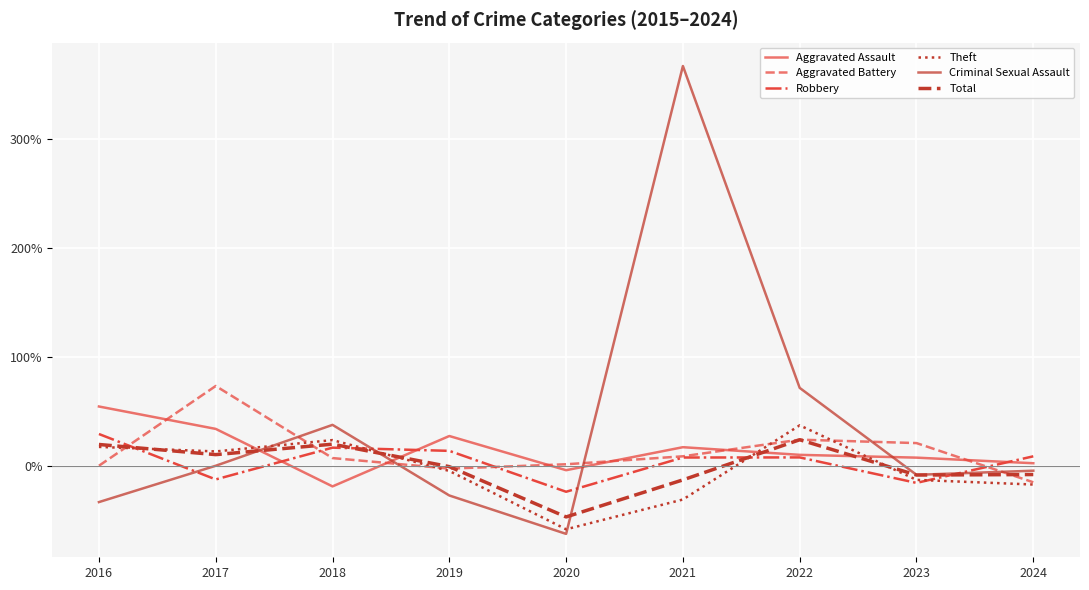

What is the approximate value of Robbery at 2016?

0.3